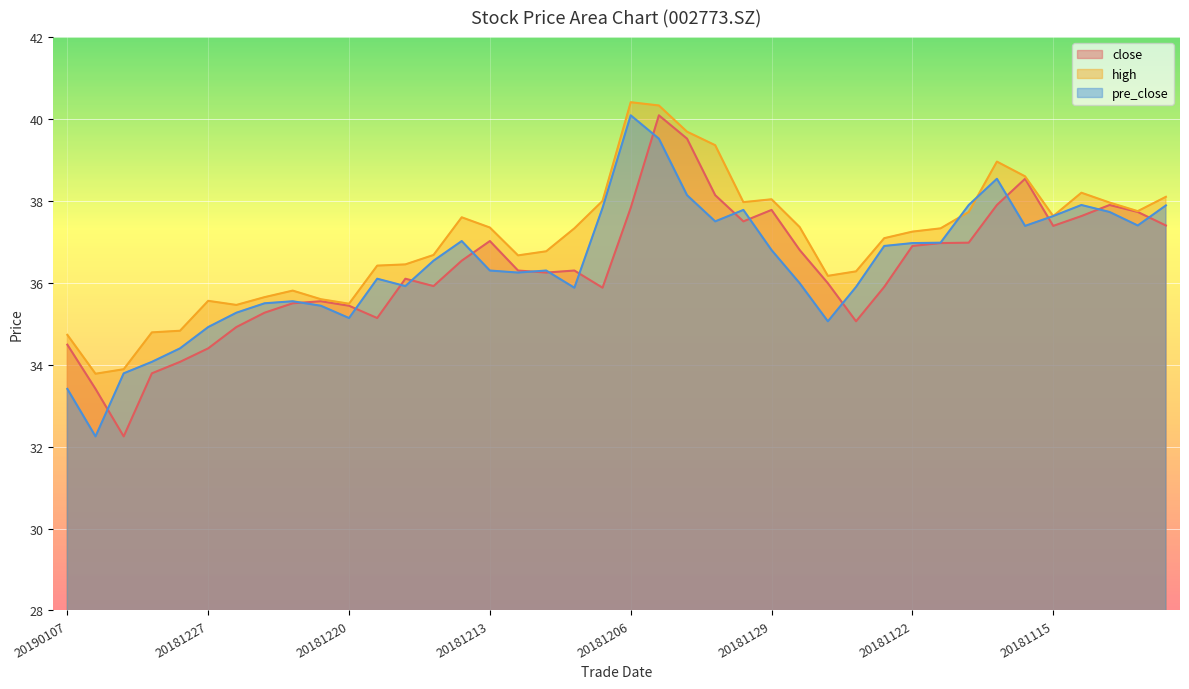

What is the sum of the close values at 20181119 and 20181221?

73.4